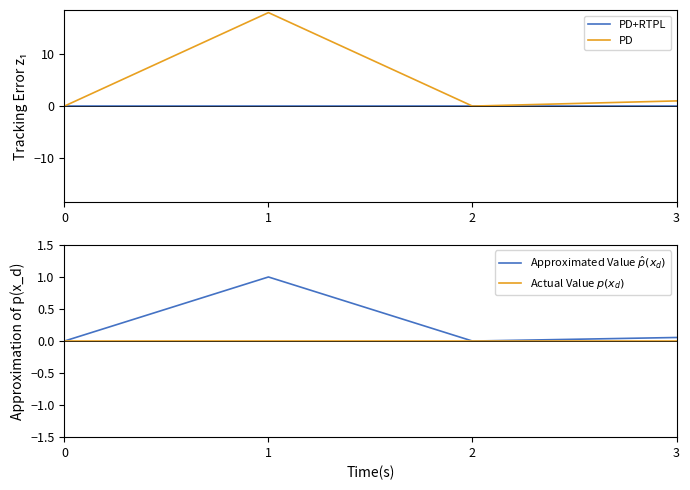

Rank the series at 1 from highest to lowest value.

PD, Approximated Value $\hat{p}(x_d)$, PD+RTPL, Actual Value $p(x_d)$